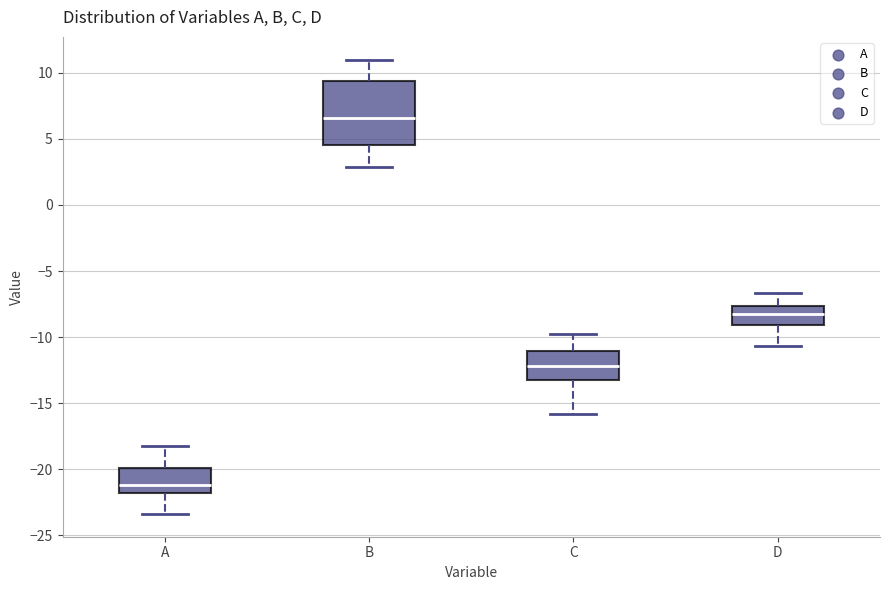

Where is the lower edge of the box for D on the y-axis? The values are not printed on the chart, so give them approximately, as read against the axis.

-9.0